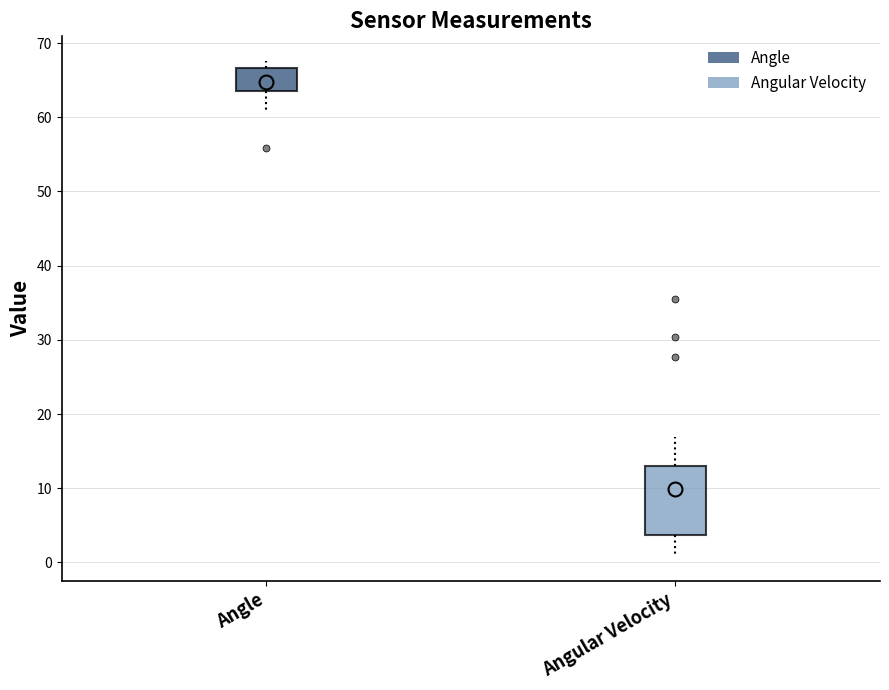

Reading left to right, transcribe this box plot: for each box, give where its median line is, the range the box spans, and where its two whiskers end, as read against the y-axis. The values are not printed on the chart, so give them approximately, as read against the axis.

Angle: median 65, box 64 to 67, whiskers 61 to 68
Angular Velocity: median 6, box 4 to 13, whiskers 1 to 17